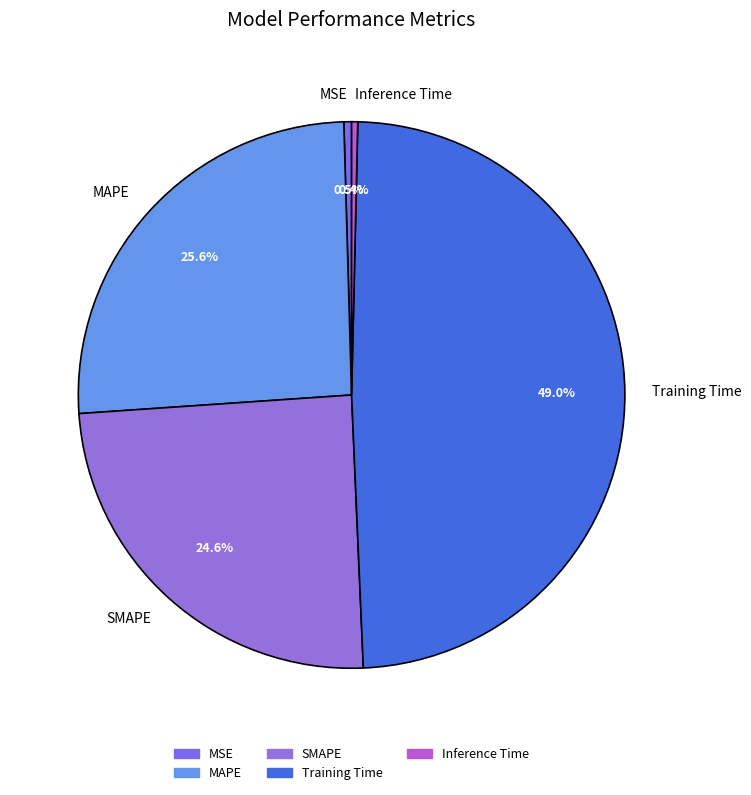

To the nearest percent, what portion does Training Time represent?

49%